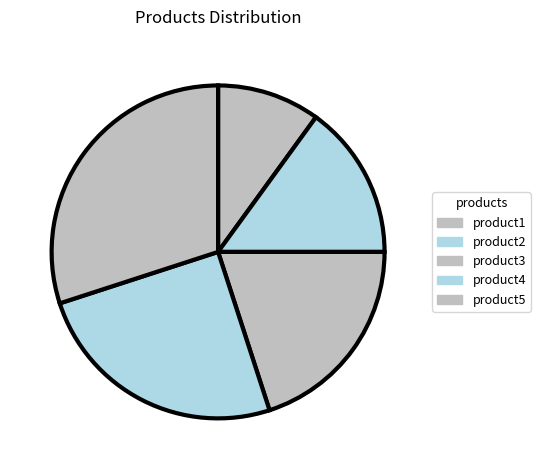

Is there a majority slice in this chart?

No